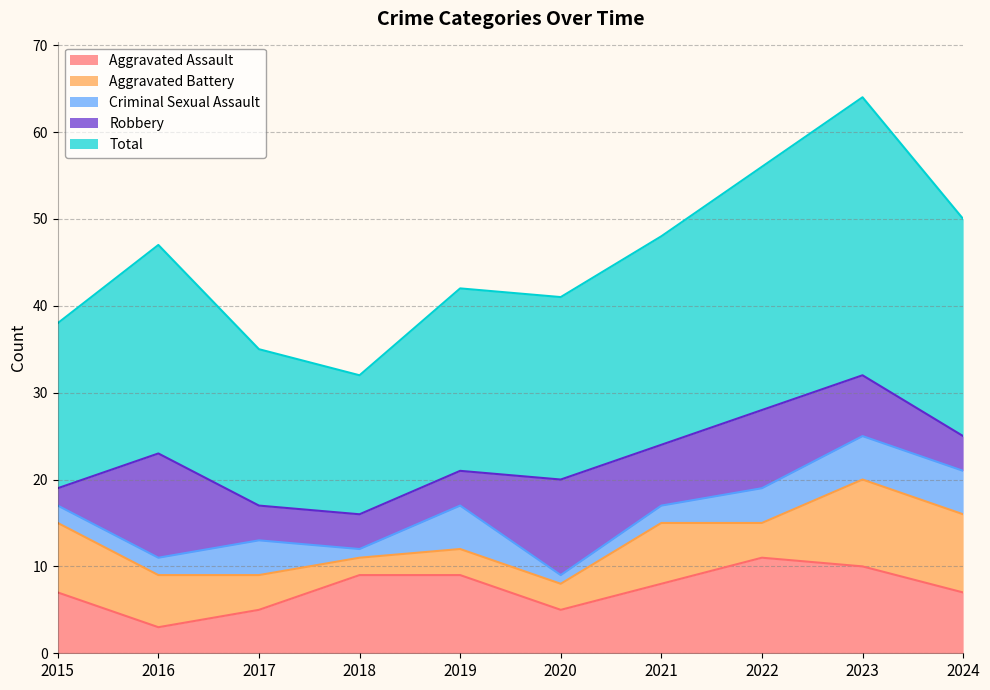

Where is the first local minimum for Aggravated Battery?

2018